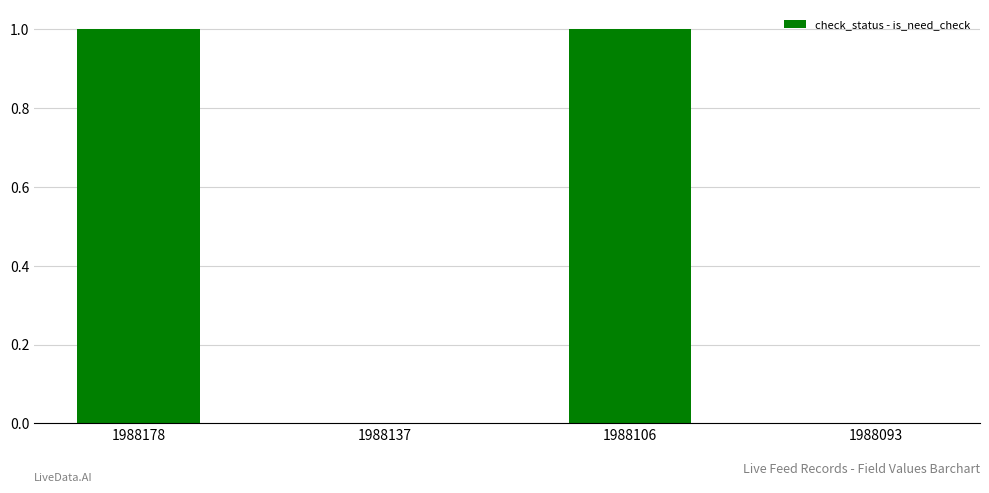

Are the bars horizontal?

No